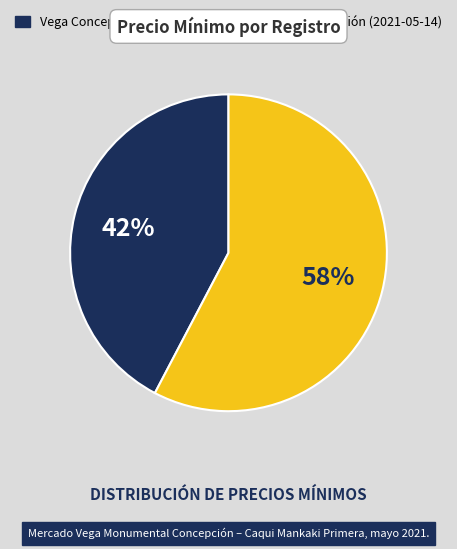

To the nearest percent, what is the average slice percentage?

50%